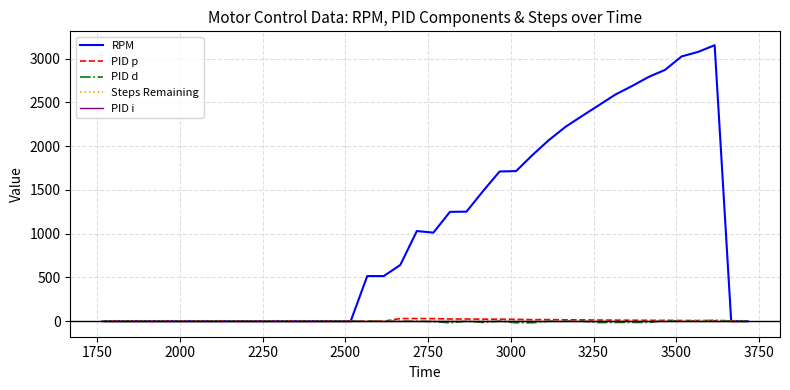

What is the difference between the maximum and minimum values in the Steps Remaining series?

11.0